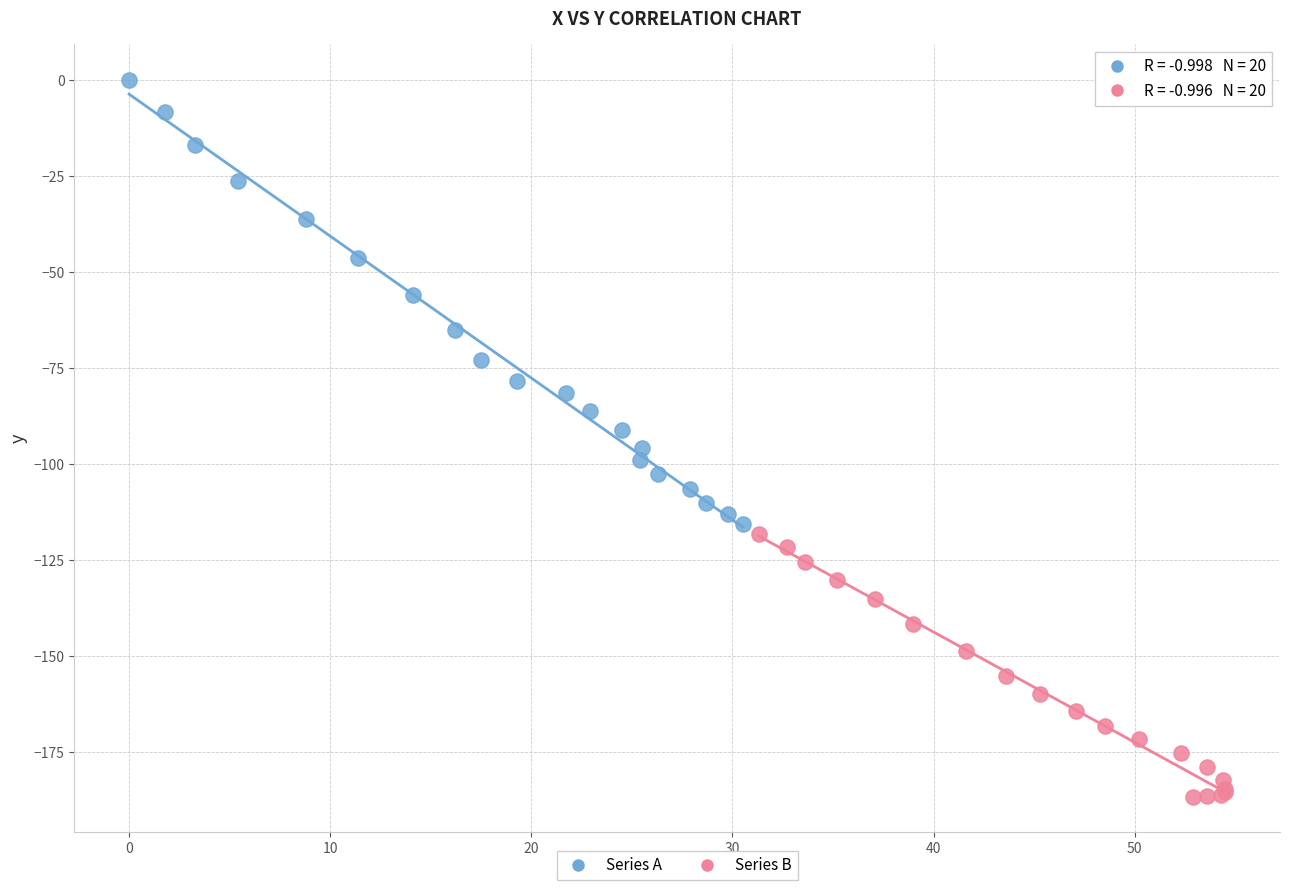

Which series has the largest Y range (max minus min)?

Series A